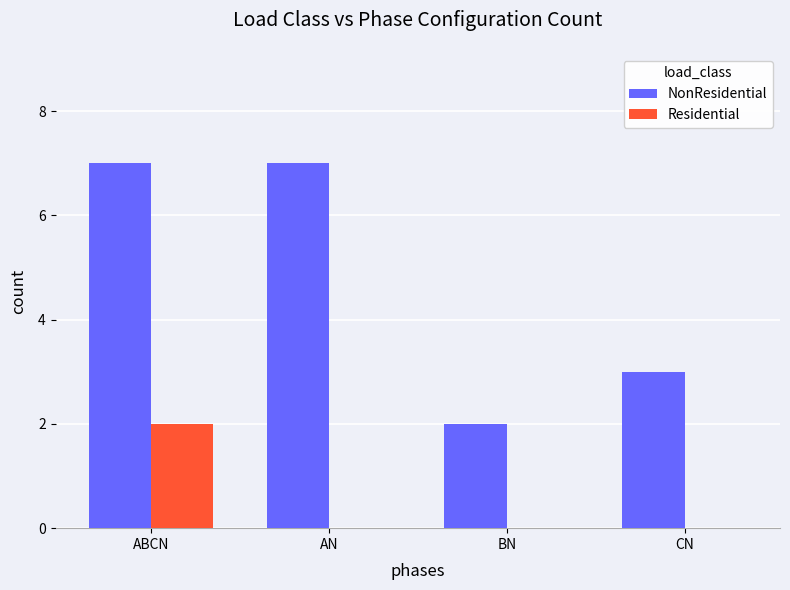

Which series has the largest total across all categories?

NonResidential